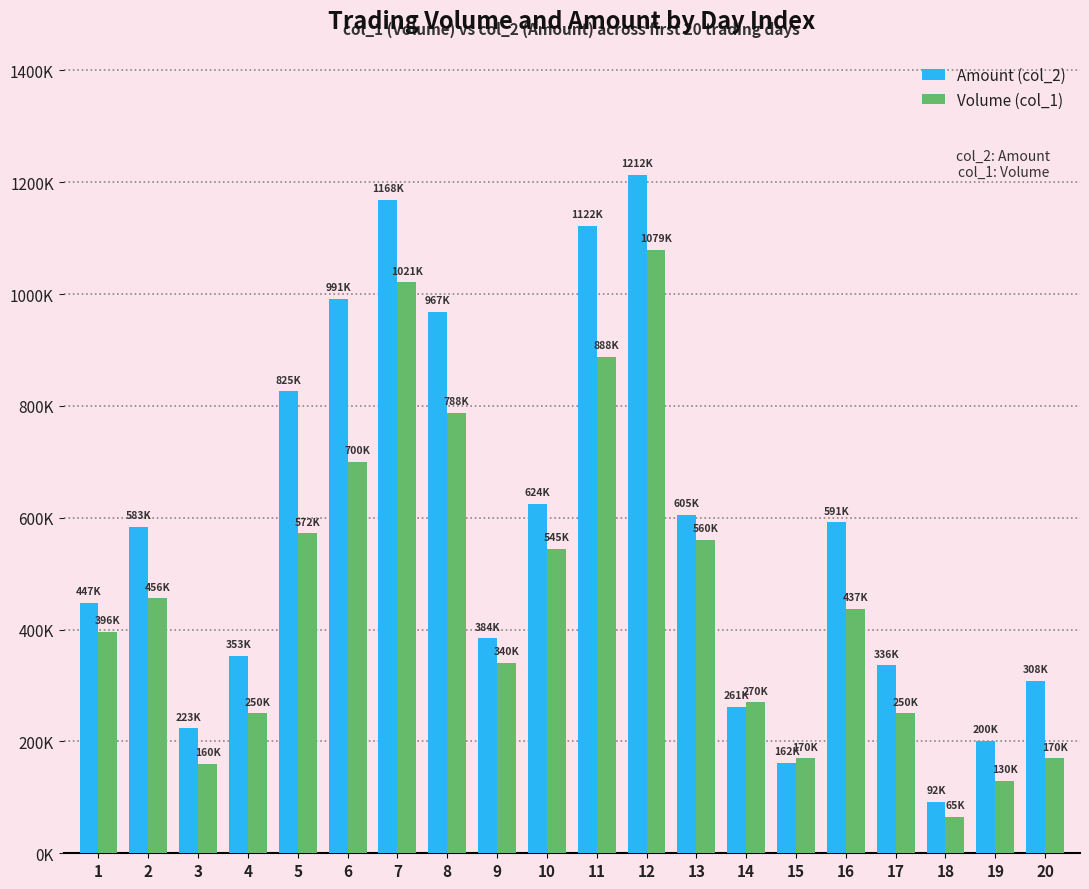

List the labels in order of Amount (col_2) value, smallest first.

18, 15, 19, 3, 14, 20, 17, 4, 9, 1, 2, 16, 13, 10, 5, 8, 6, 11, 7, 12